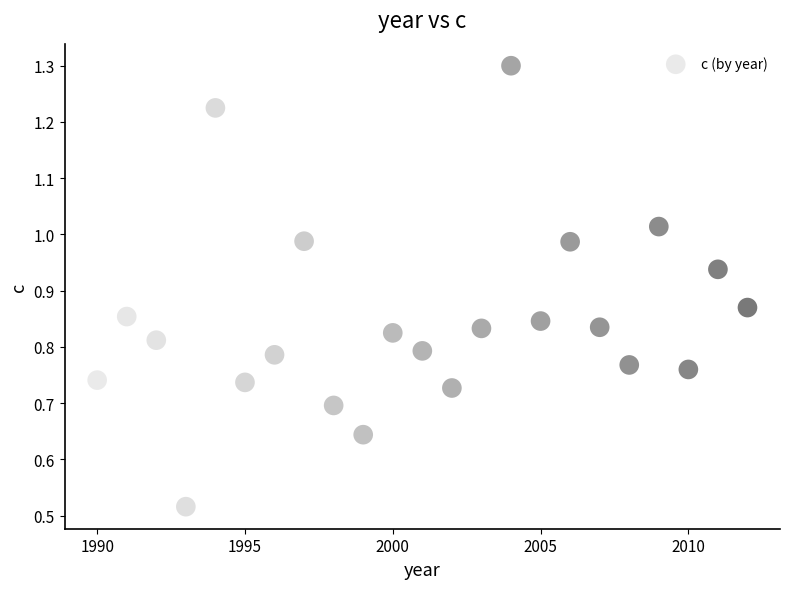

What is the range of X values (max minus min)?

22.0